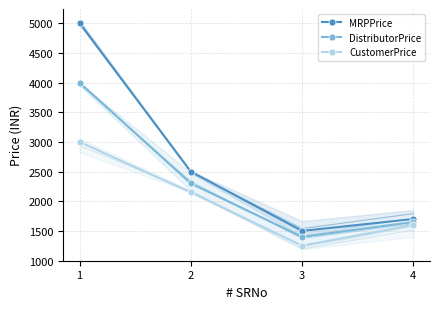

Between 1 and 2, which series saw the biggest shift?

MRPPrice